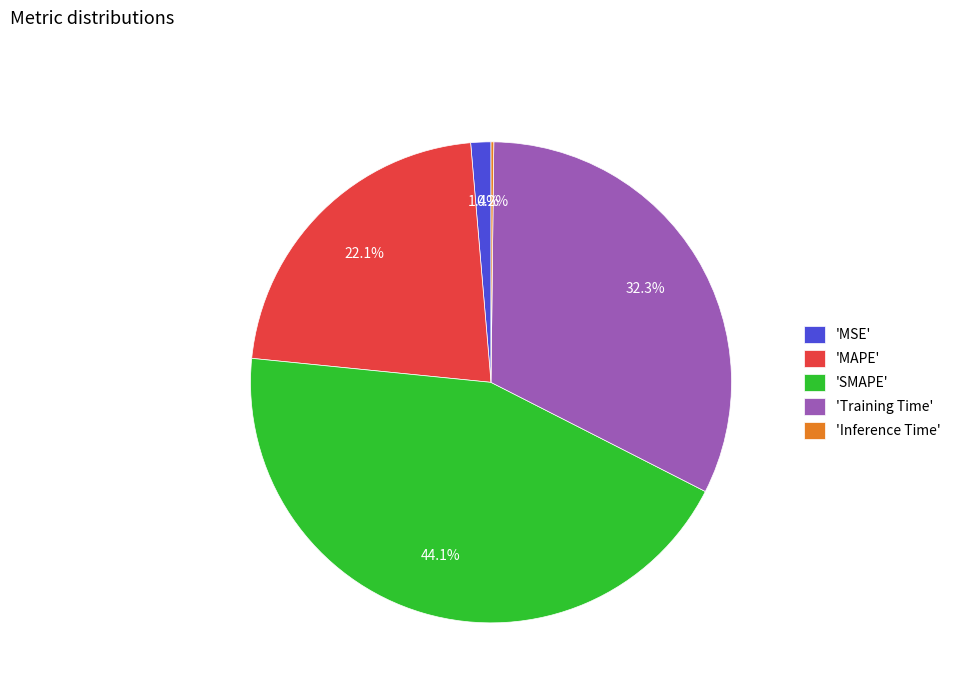

Does 'MSE' represent more than half of the total?

No